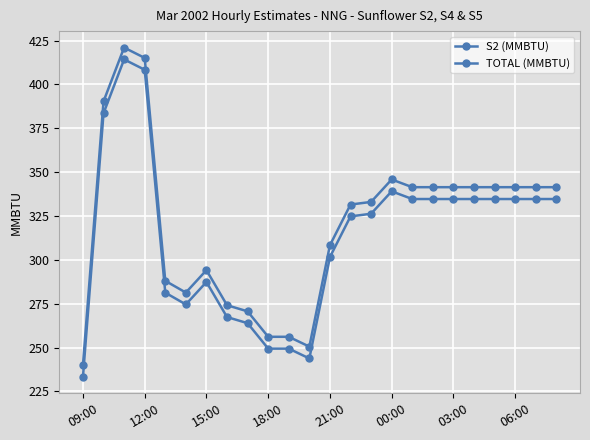

What is the value of the S2 (MMBTU) point at the 7th from the left?

287.4